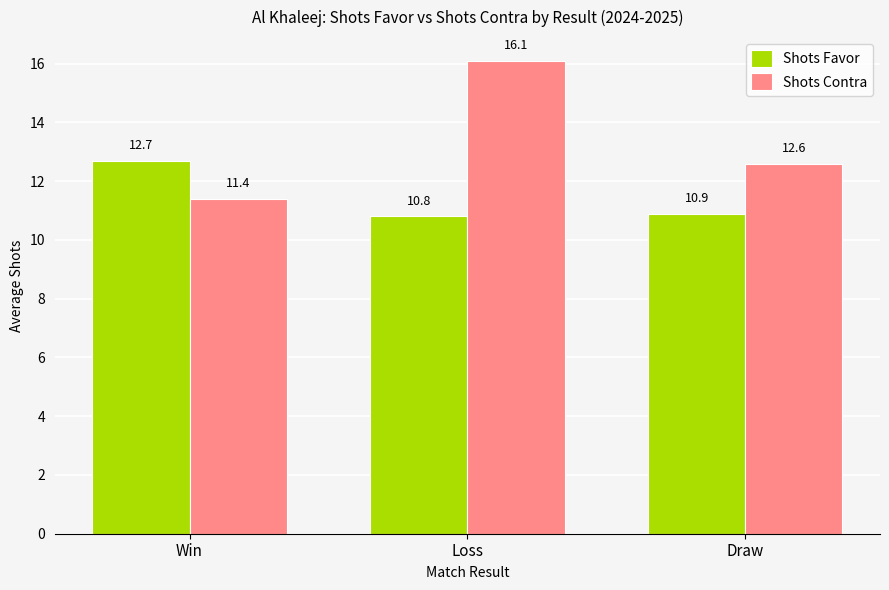

What is the sum of all Shots Contra values?

40.1